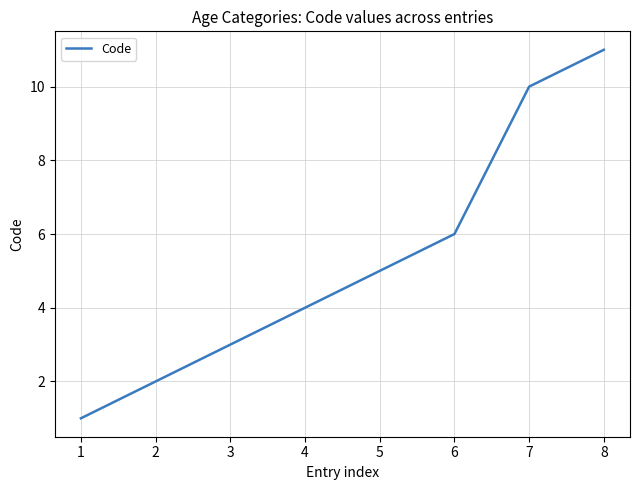

Is this an area chart (filled region under the line)?

No